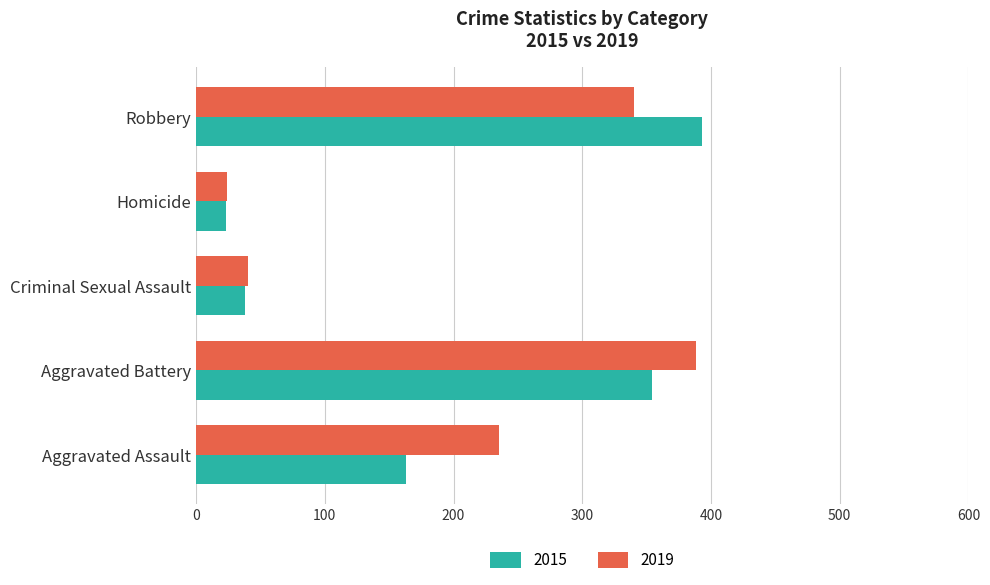

What is the greatest value displayed?

393